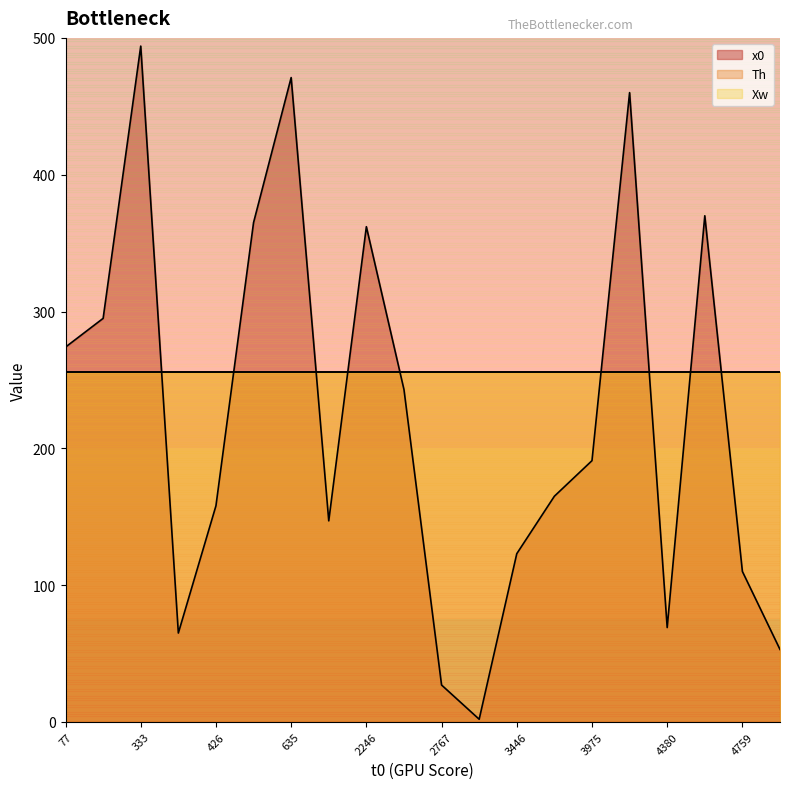

What is the smallest value displayed?

2